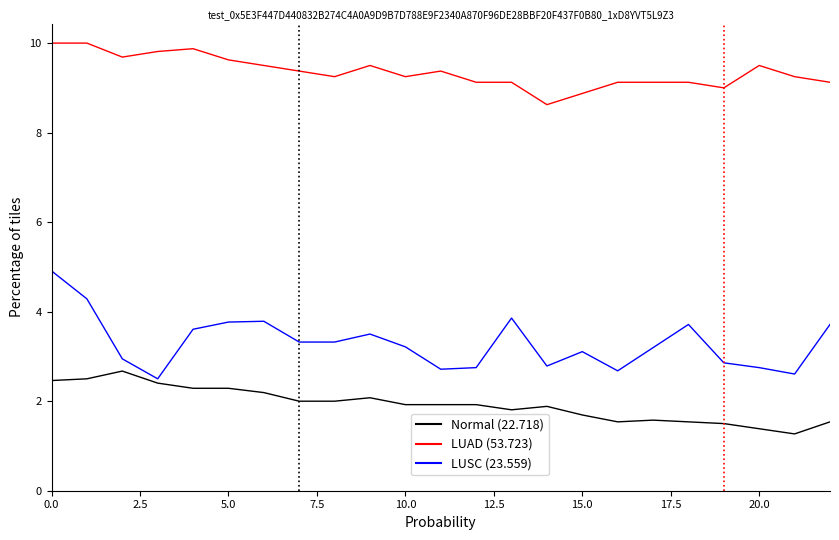

True or false: LUAD (53.723) and Normal (22.718) intersect in this chart.

False